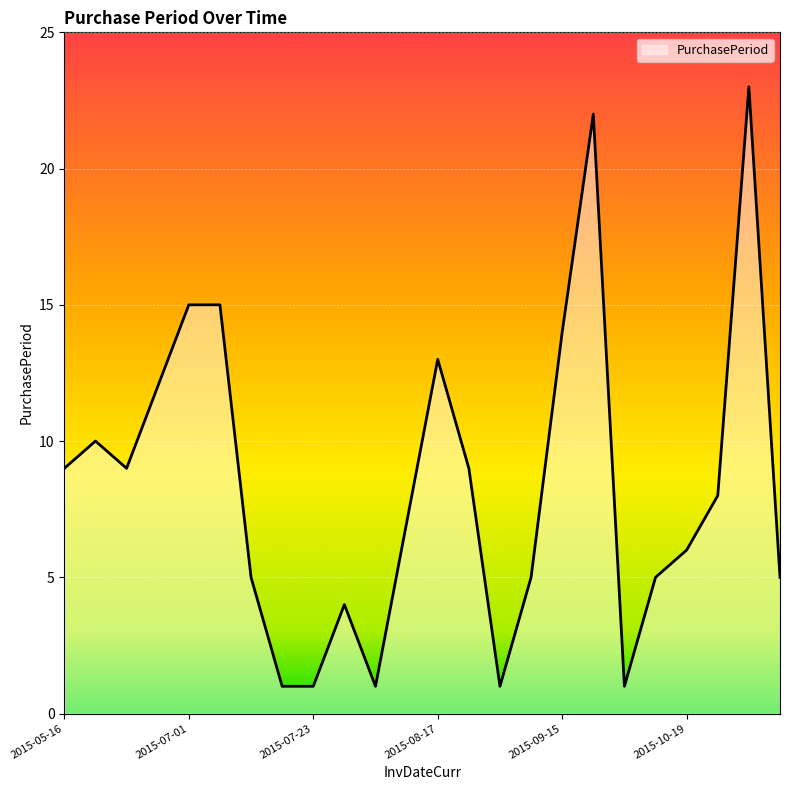

What is the difference between the maximum and minimum values?

22